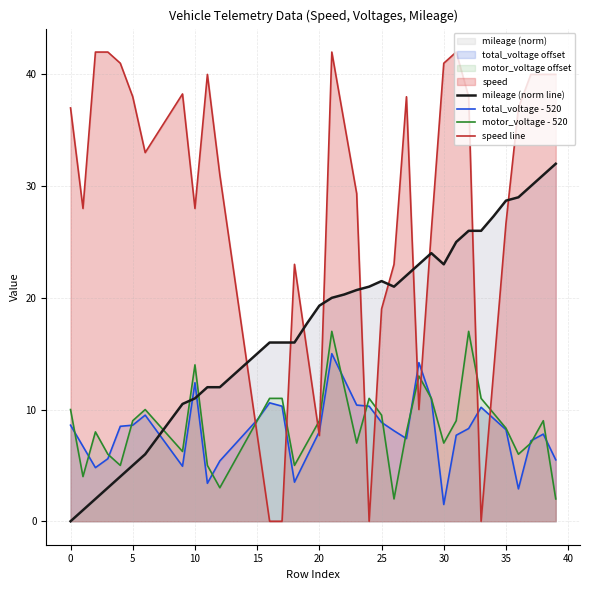

What is the maximum value for motor_voltage offset?

17.0